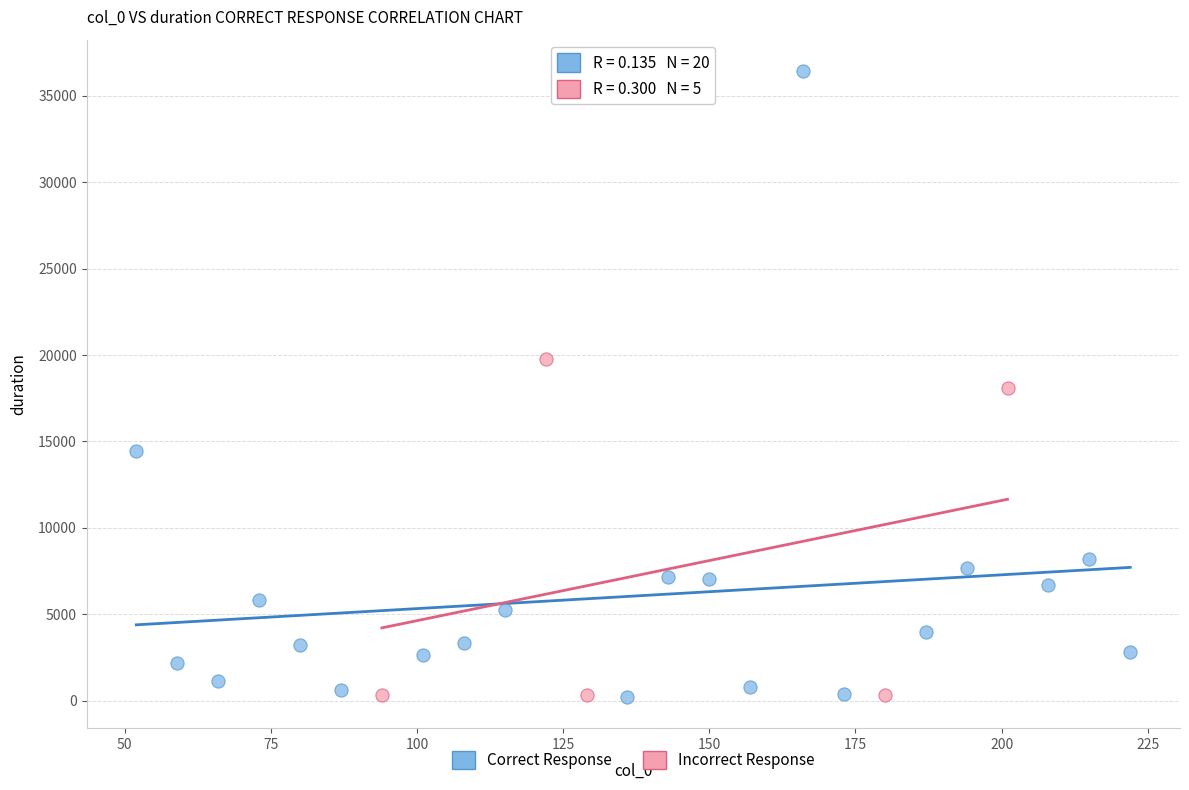

Which series contains the highest Y value?

Correct Response